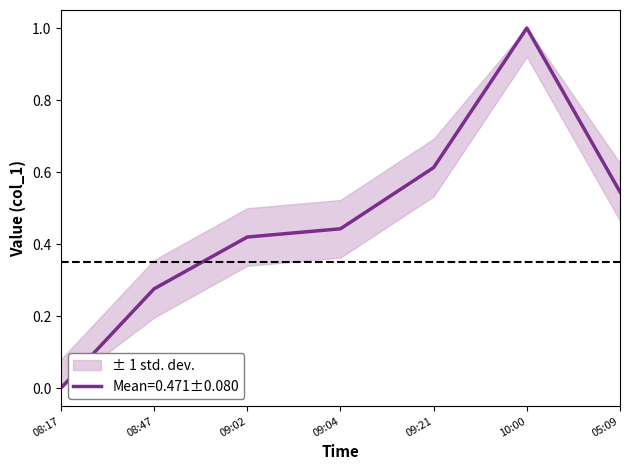

What is the difference between the maximum and second lowest values?

0.7